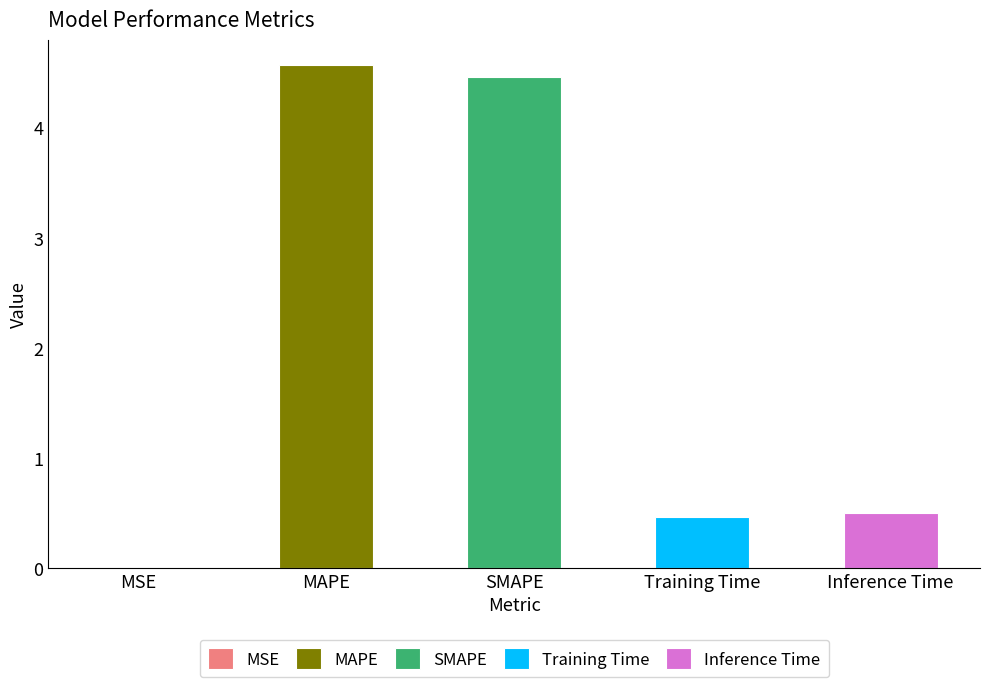

What is the difference between the second highest and second lowest values?

4.0